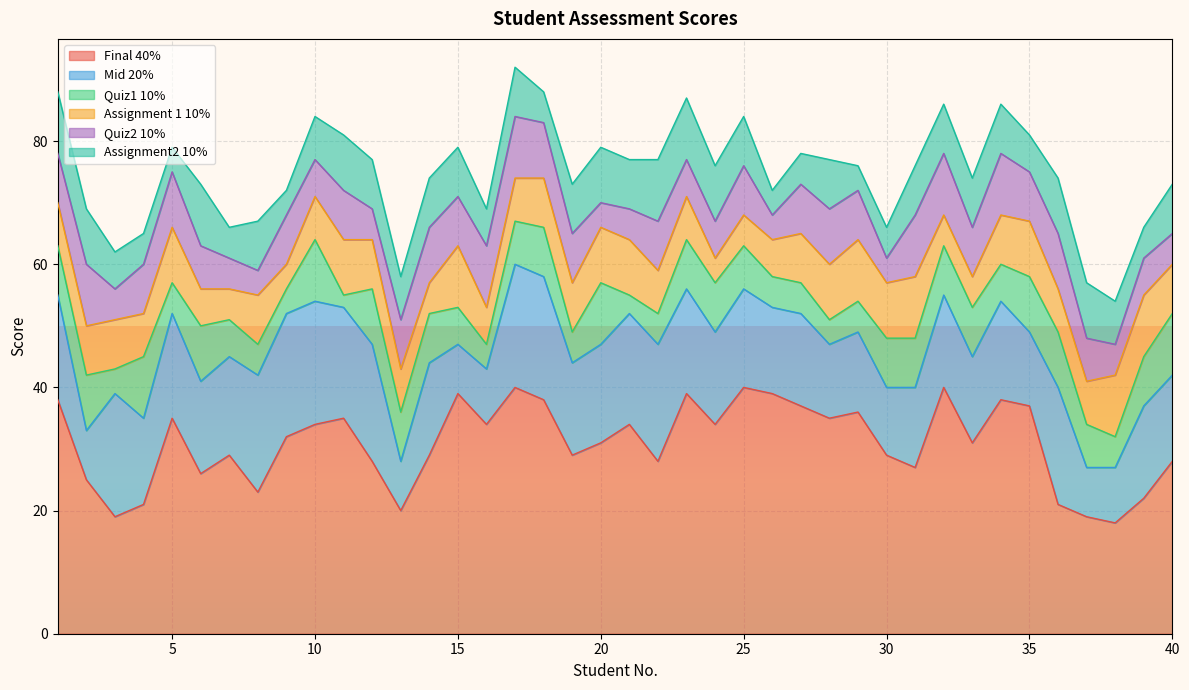

How many lines are shown in the chart?

6